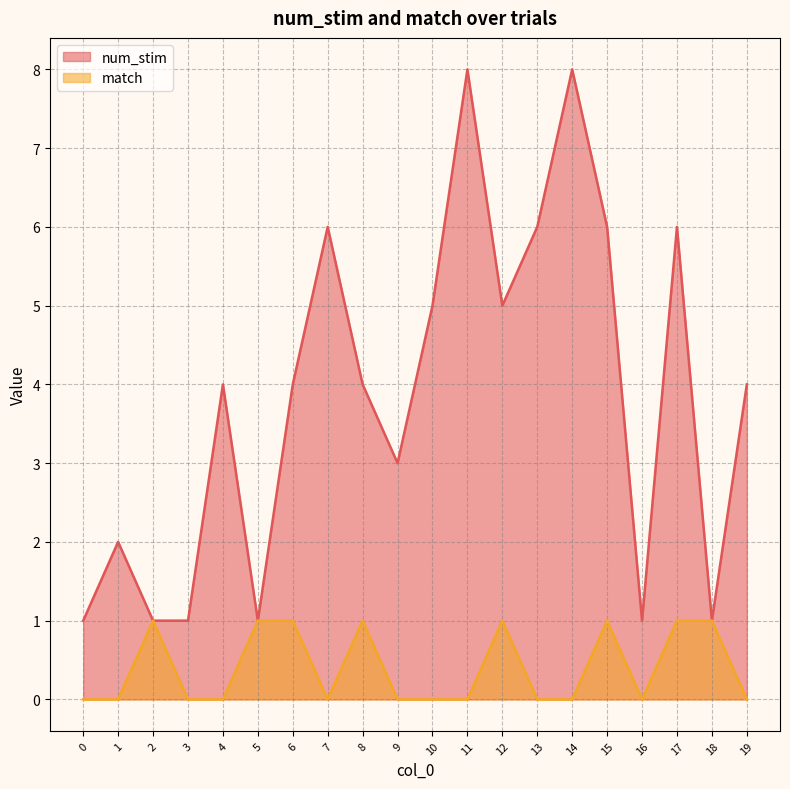

True or false: match has more than 0 points higher than both neighbors.

True